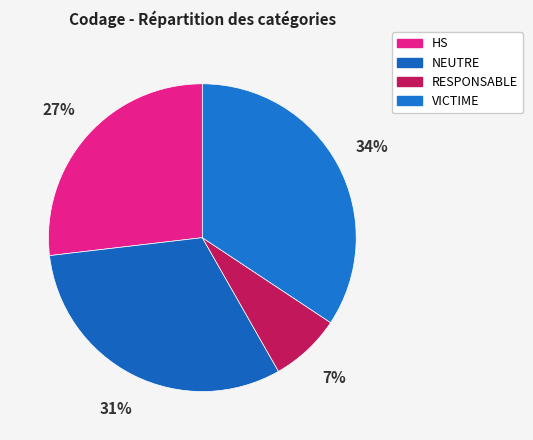

To the nearest percent, what percentage of the pie is NEUTRE?

31%